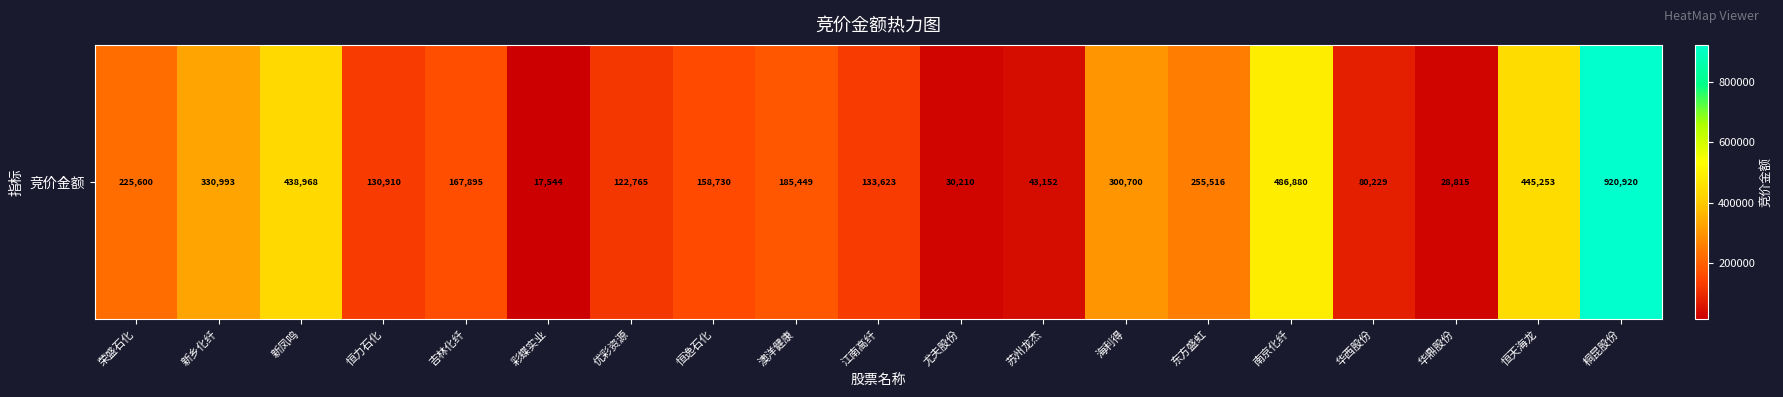

The chart shows a value of 168969 at 海利得. True or false?

False